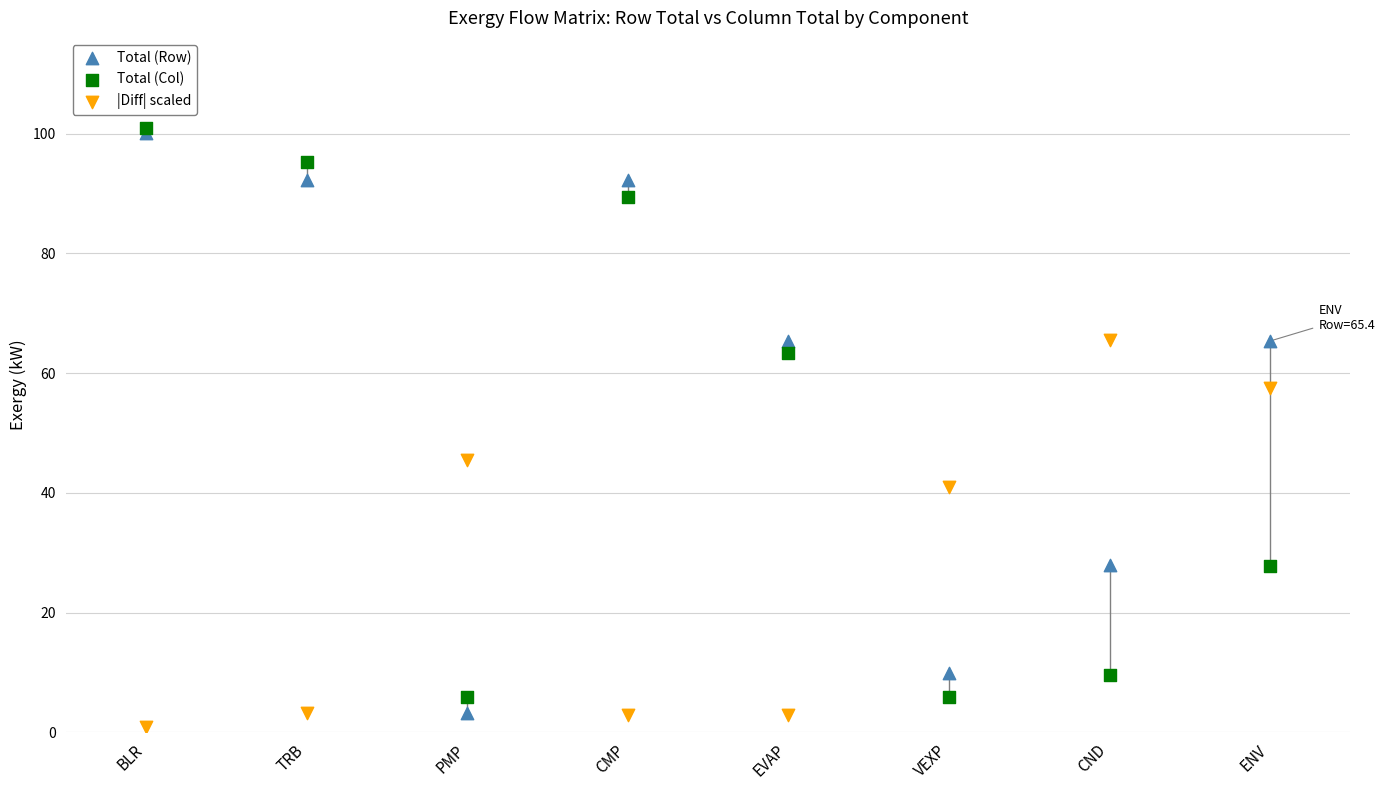

Across all series, what Y value is closest to 50?

45.5